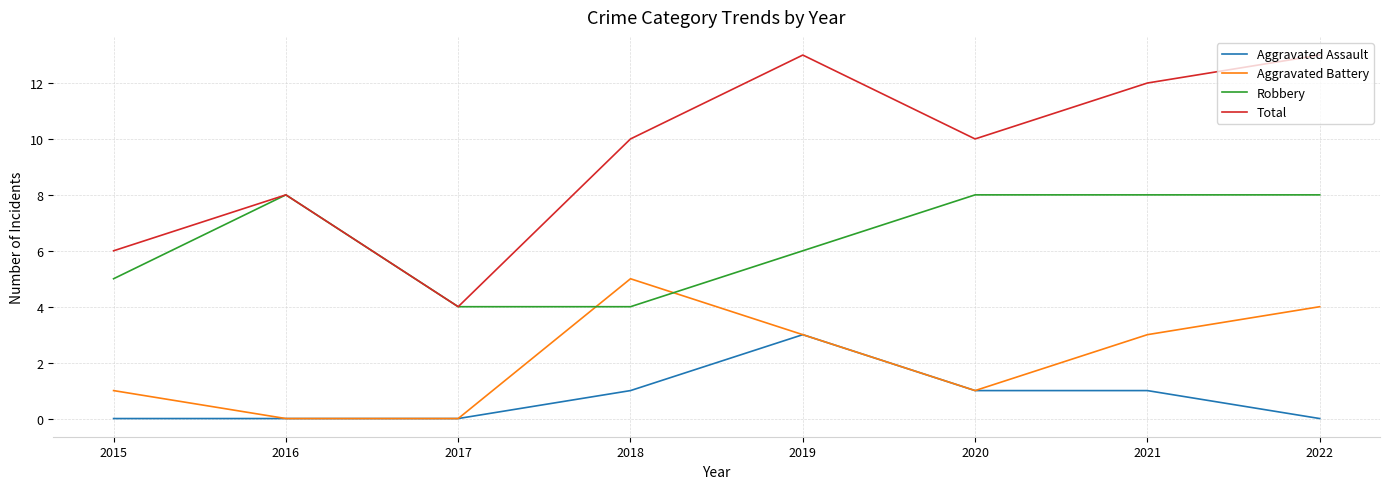

What is the difference between the maximum and minimum values in the Total series?

9